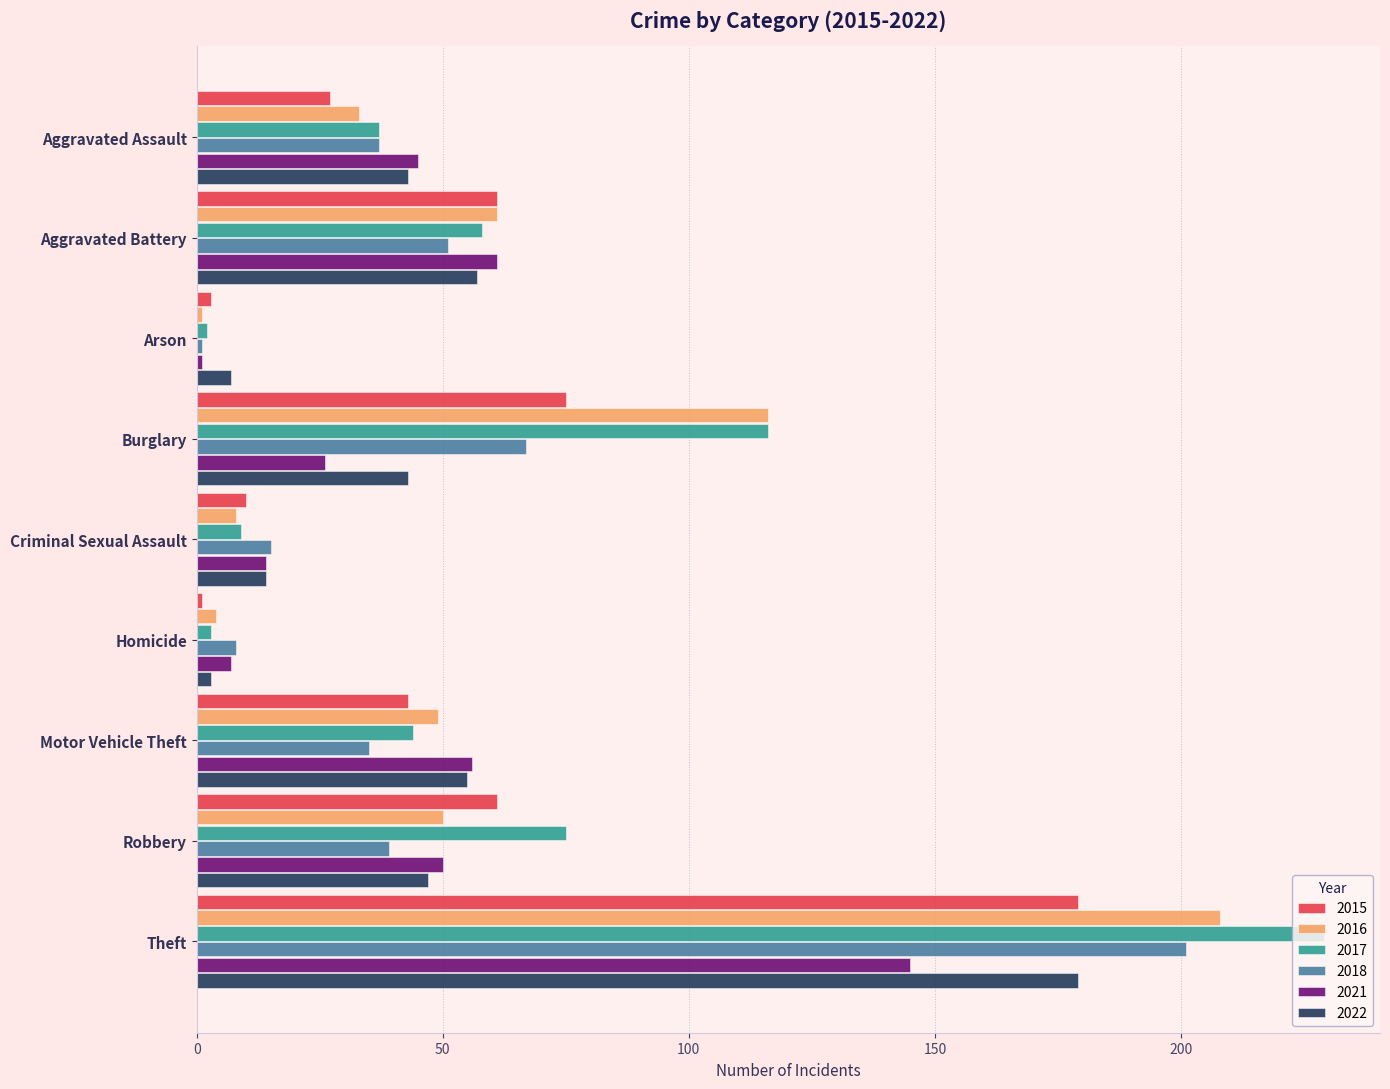

At which label is 2018 closest to 101?

Burglary